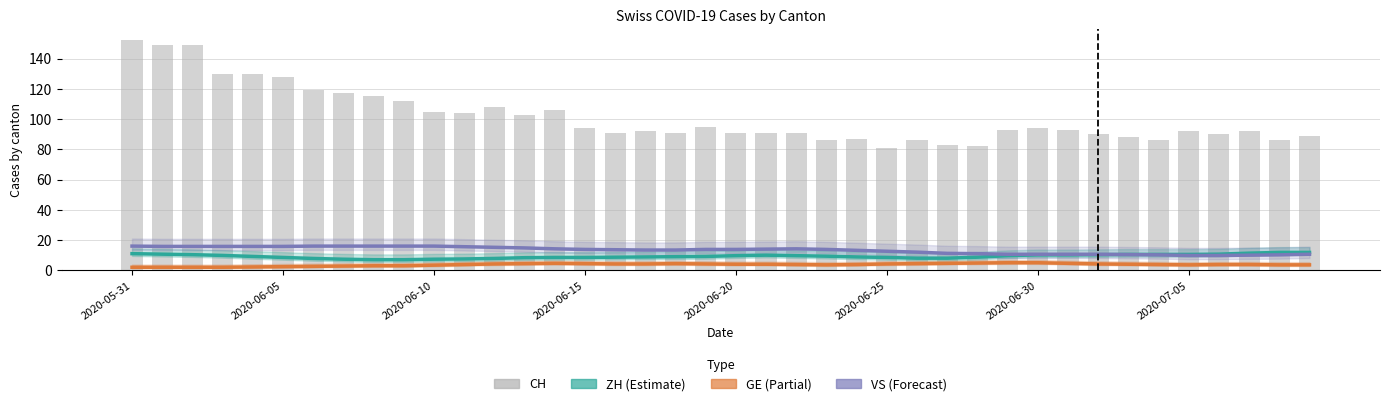

What is the value of the ZH (Estimate) bar at the 31st from the left?

10.2